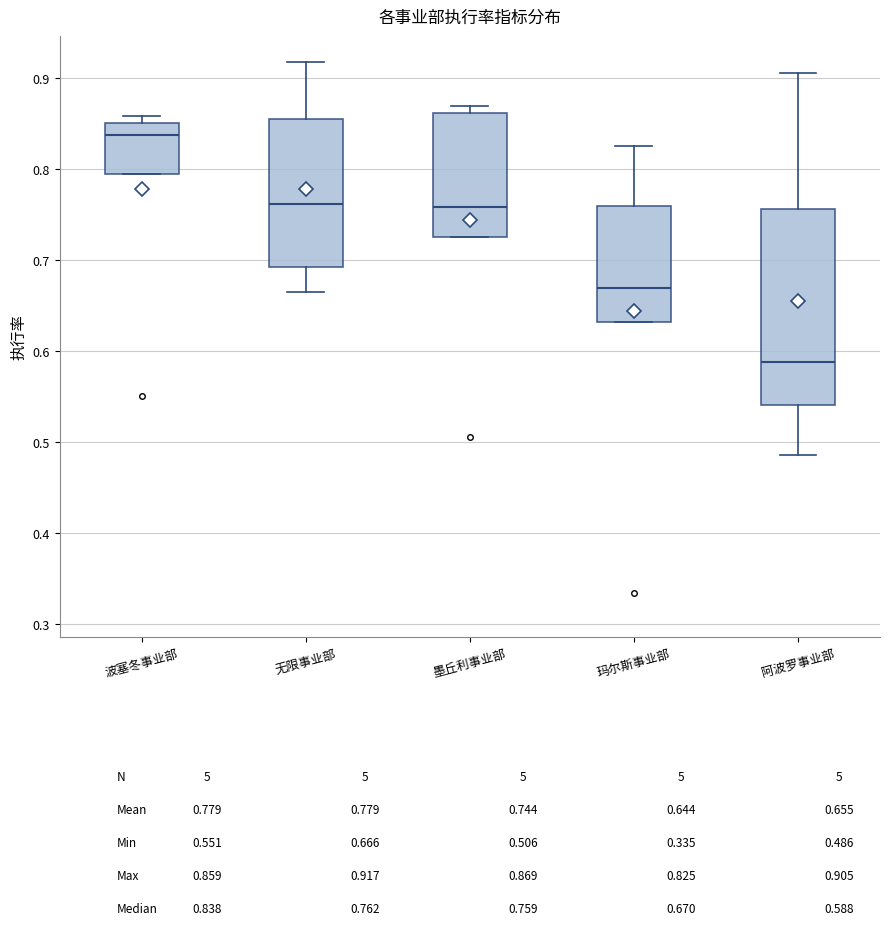

Where does the median line of the box for 波塞冬事业部 sit on the y-axis? The values are not printed on the chart, so give them approximately, as read against the axis.

0.84